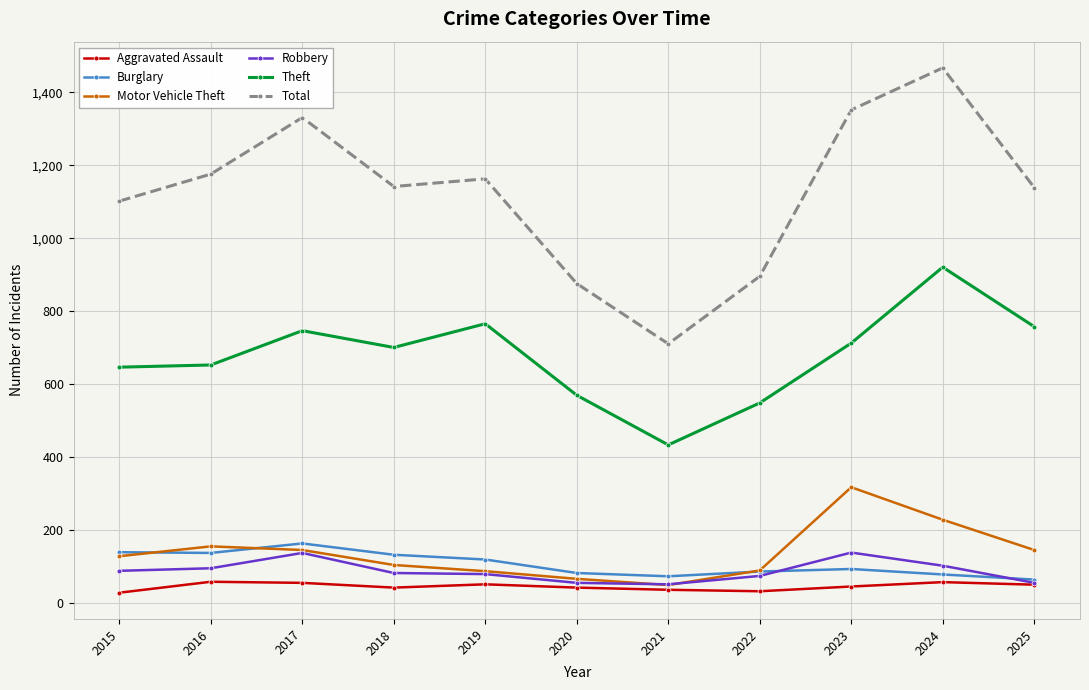

What is the minimum value for Burglary?

65